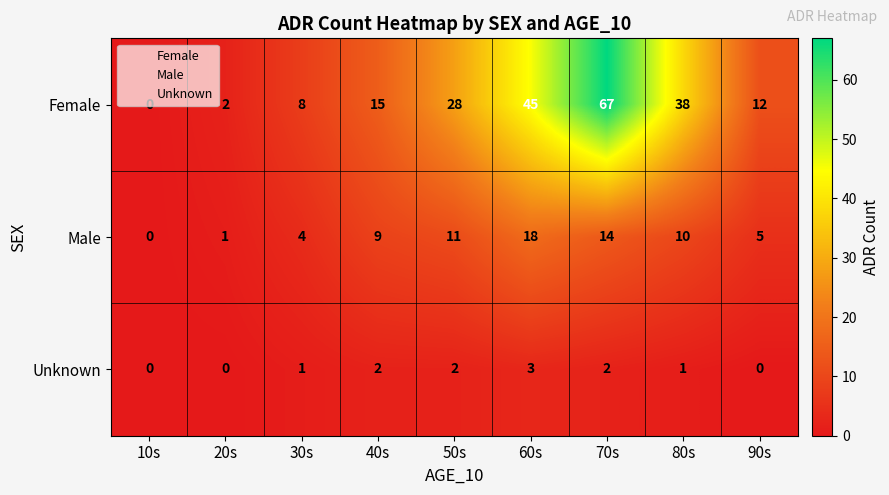

What is the sum of all Male values?

72